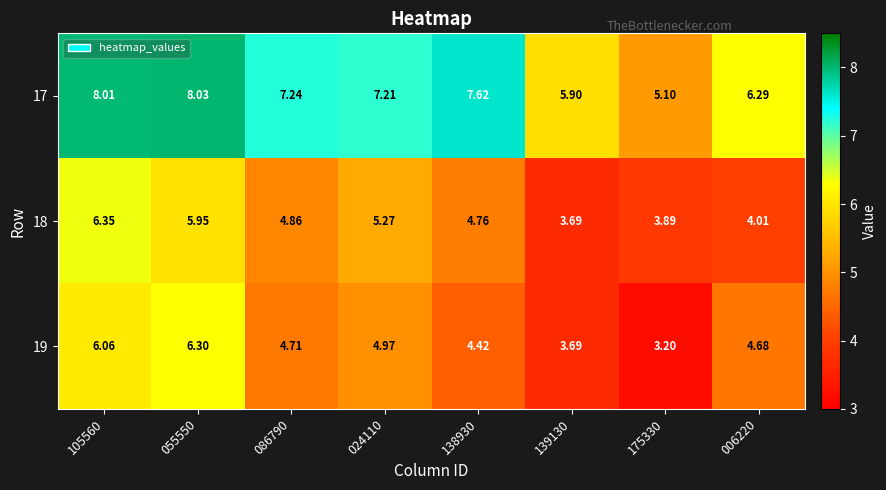

Is the value of 19 at 006220 greater than the value of 17 at 055550?

No